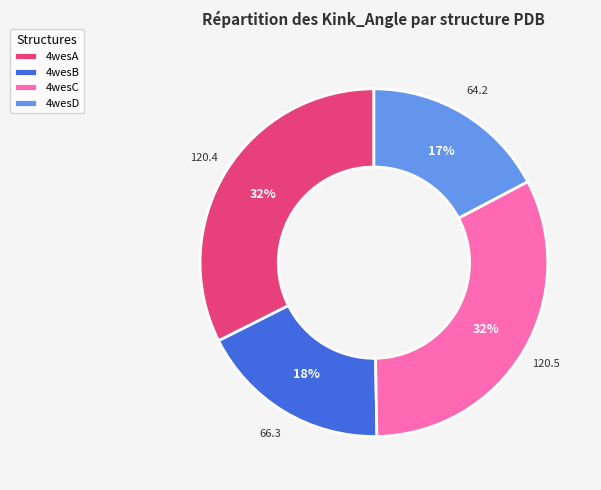

How many segments does this pie chart have?

4